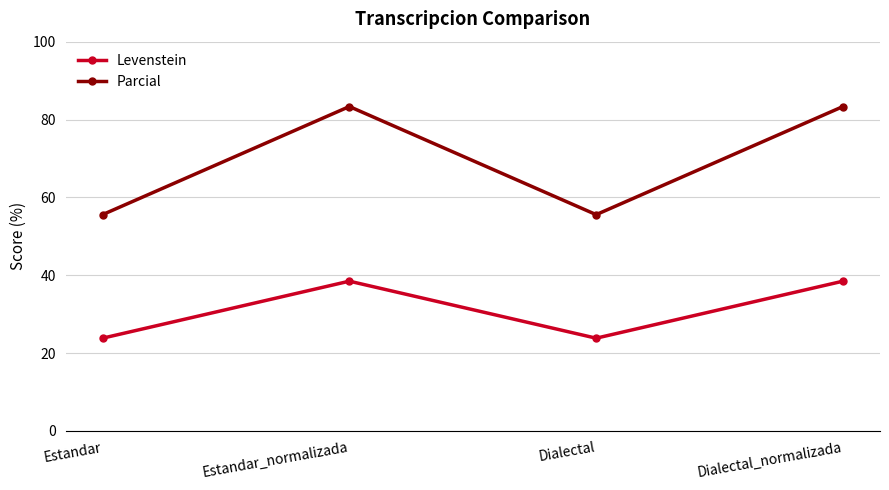

What is the label of the 4th point from the left?

Dialectal_normalizada